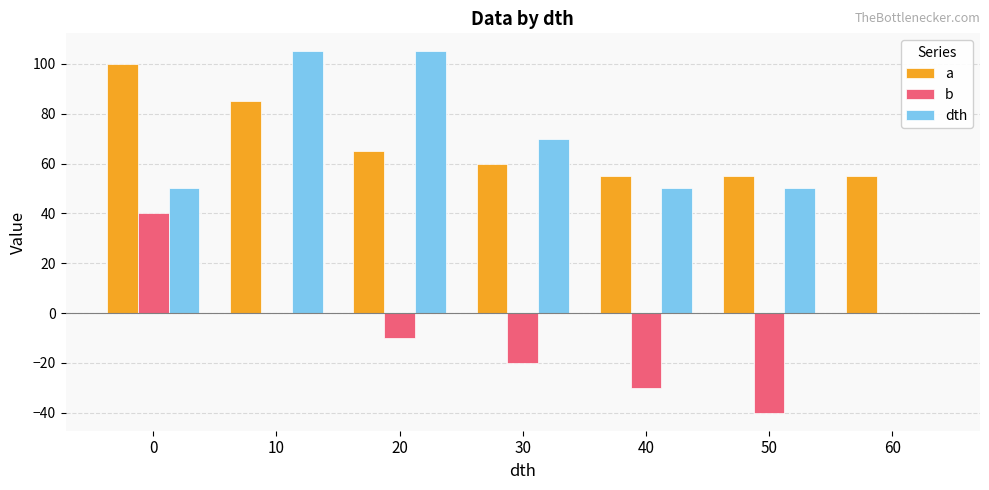

Reading right to left, list all the values displayed in this chart.

a: 55	55	55	60	65	85	100
b: 0	-40	-30	-20	-10	0	40
dth: 0	50	50	70	105	105	50